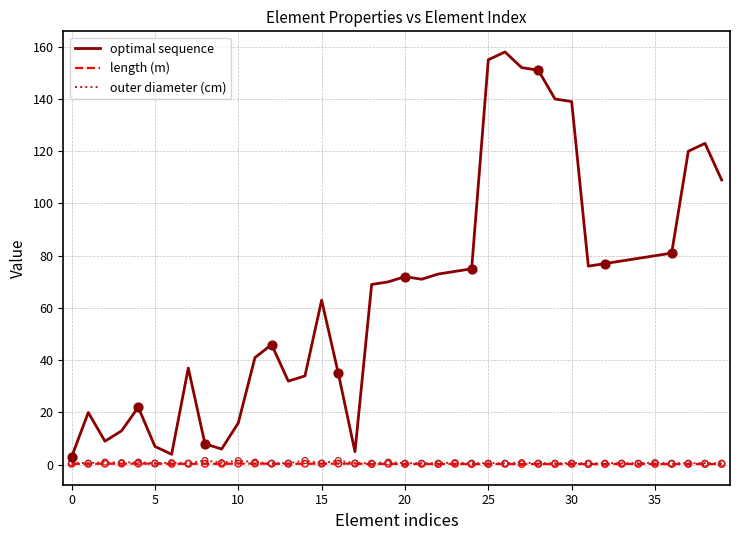

Which series has the widest spread of values?

optimal sequence